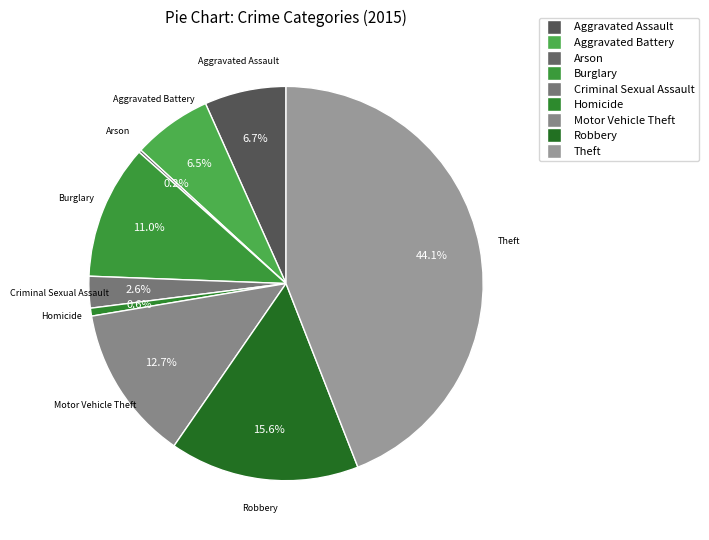

What is the largest slice in the pie chart?

Theft